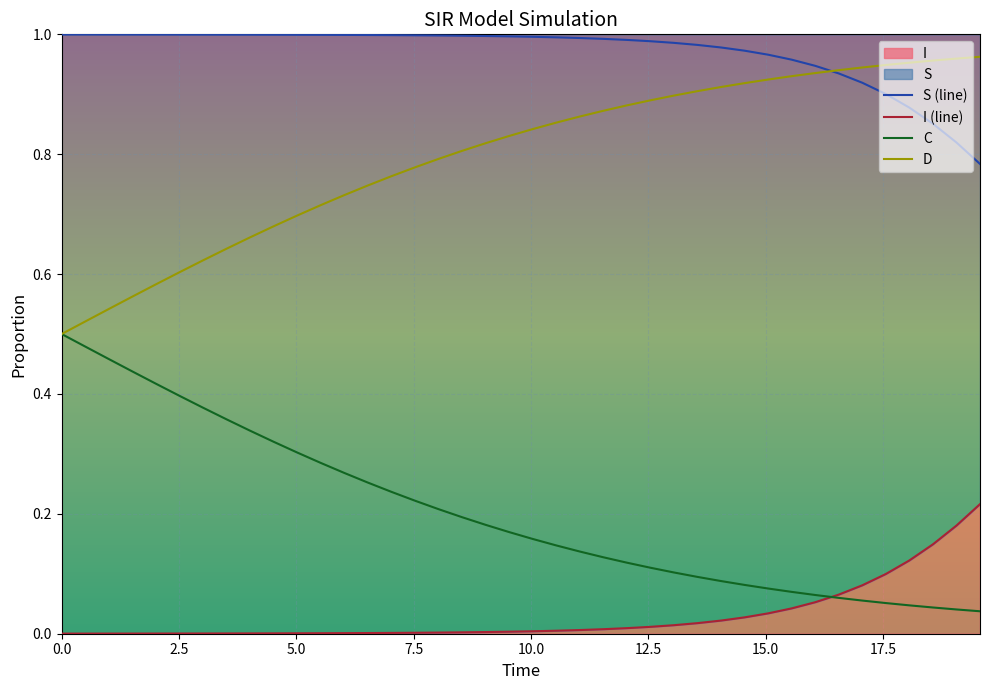

True or false: D and I (line) cross at least once.

False